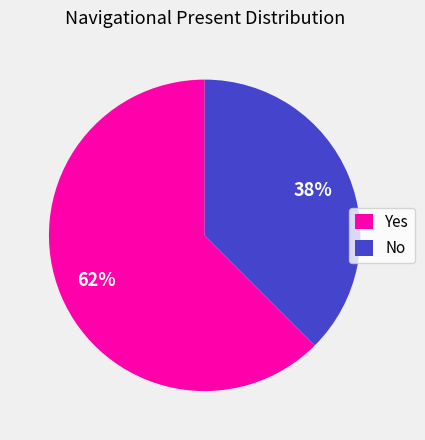

Does No account for over 50% of the chart?

No